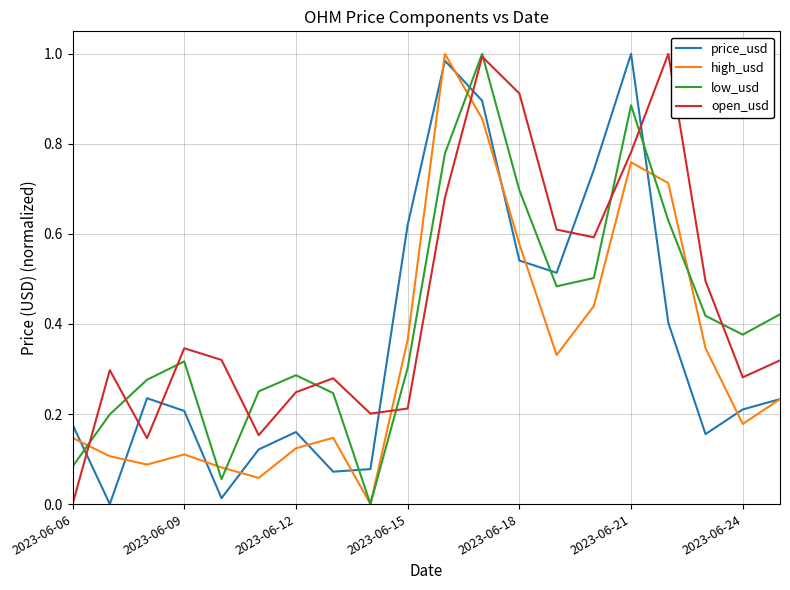

List the series in order of their overall mean, highest first.

open_usd, low_usd, price_usd, high_usd